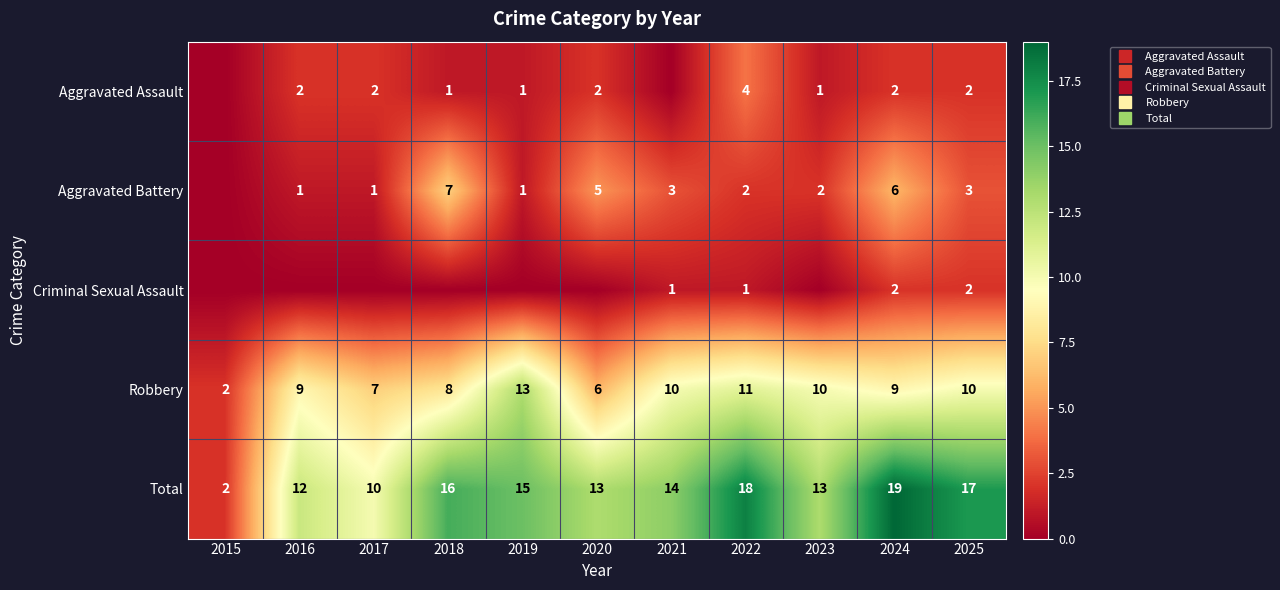

What is the difference between the highest and lowest values at 2020?

13